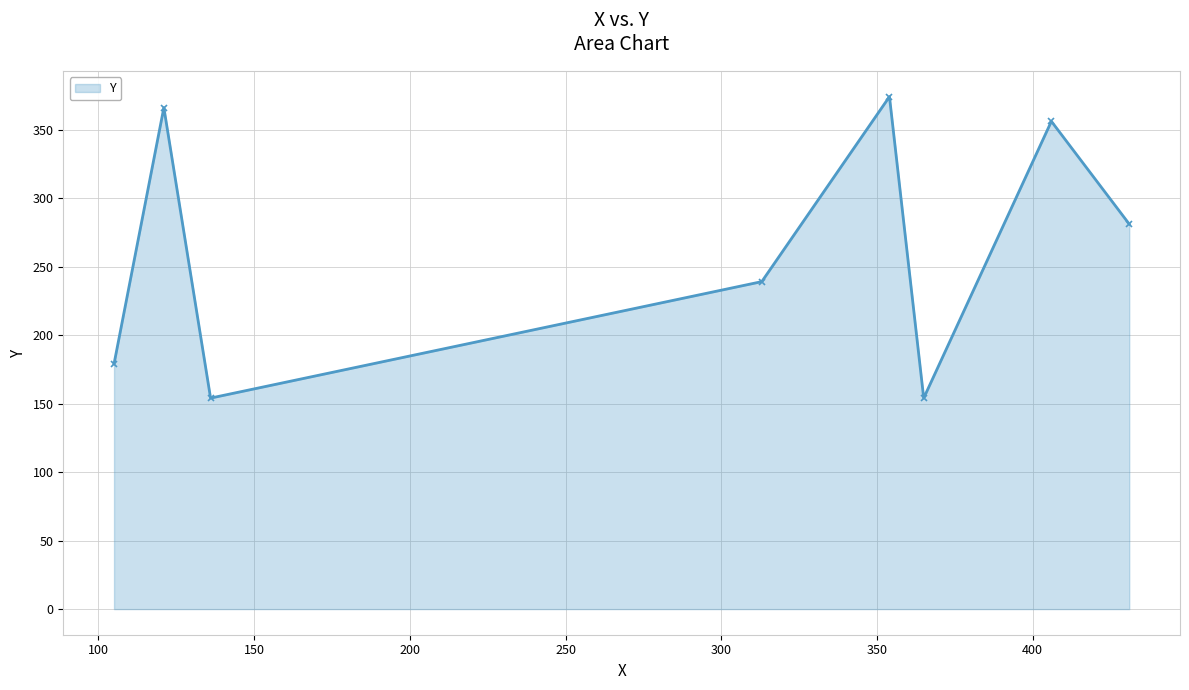

What is the average value?

263